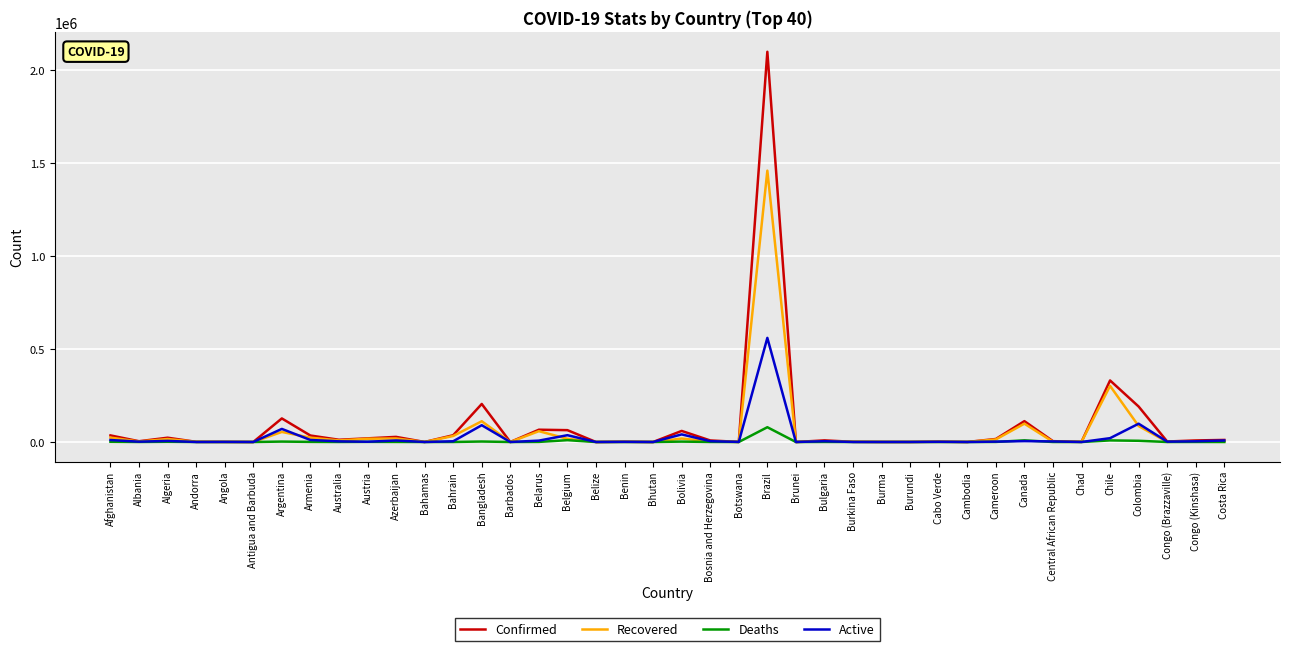

Which series has the widest spread of values?

Confirmed